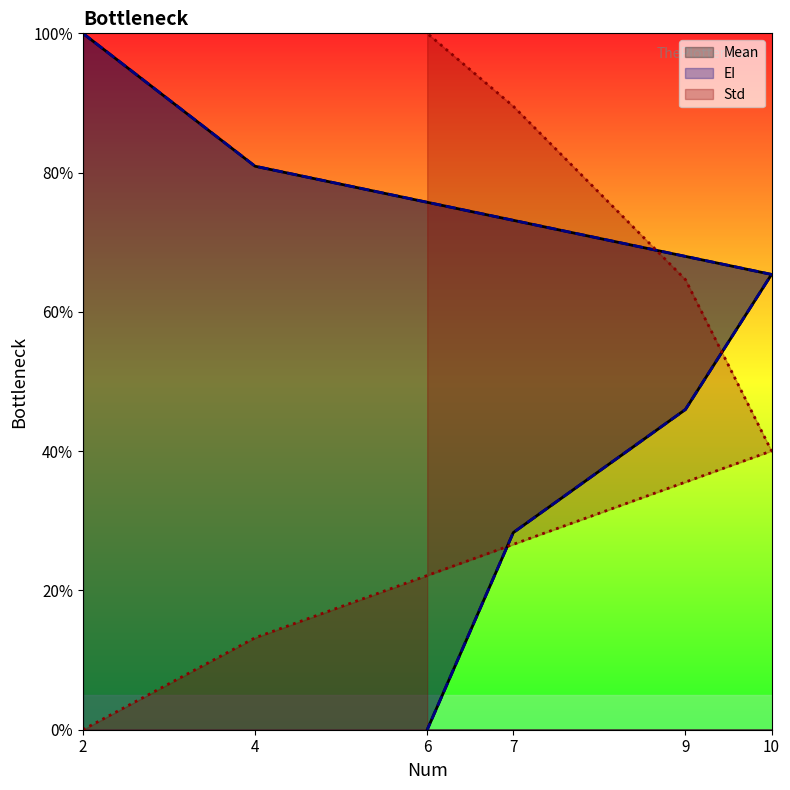

Which label corresponds to the largest value in the chart?

2